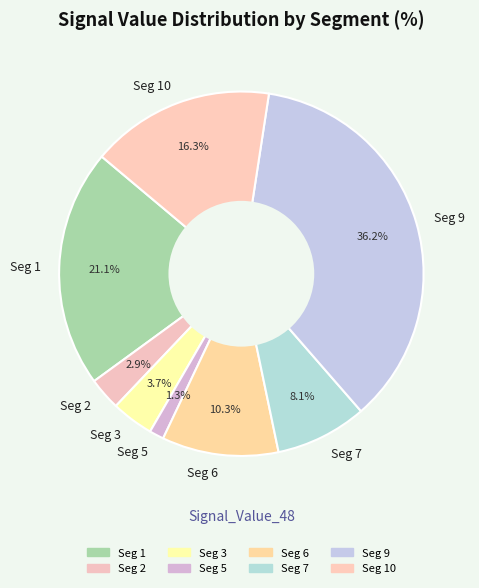

Count the number of slices in the pie.

8